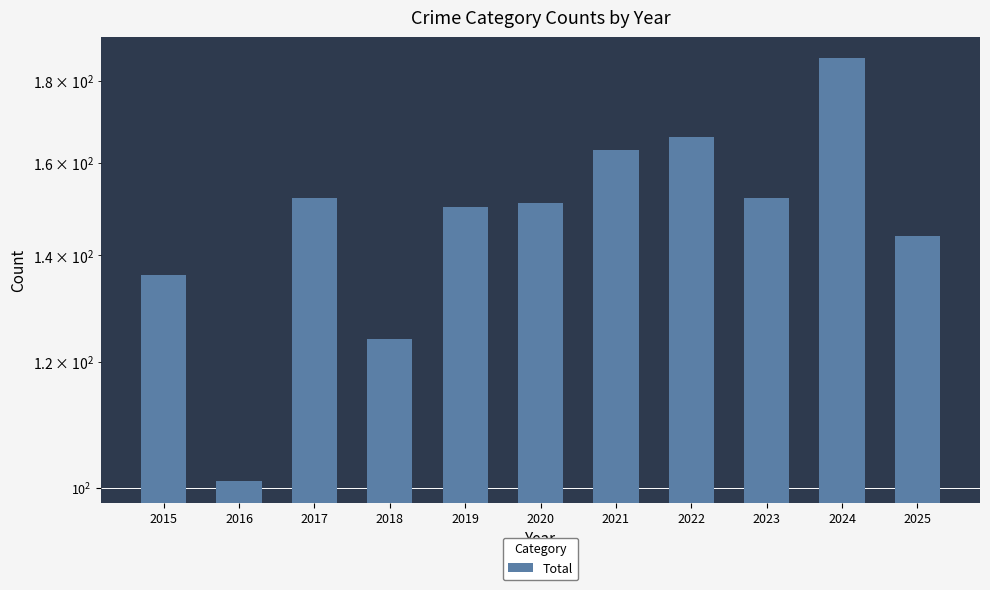

Reading left to right, extract all data points from this chart.

2015=136	2016=101	2017=152	2018=124	2019=150	2020=151	2021=163	2022=166	2023=152	2024=186	2025=144